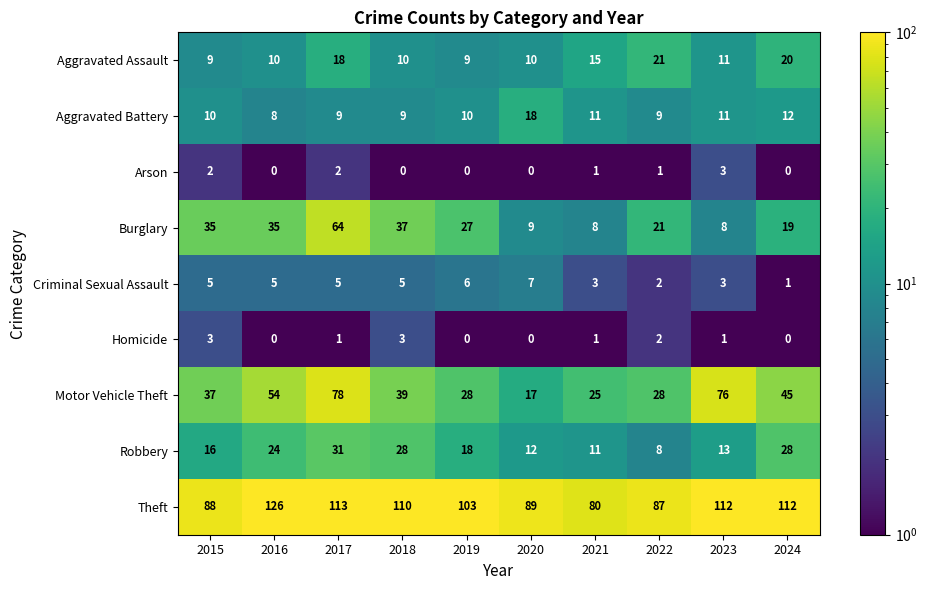

What is the spread (max minus min) of values at 2018?

110